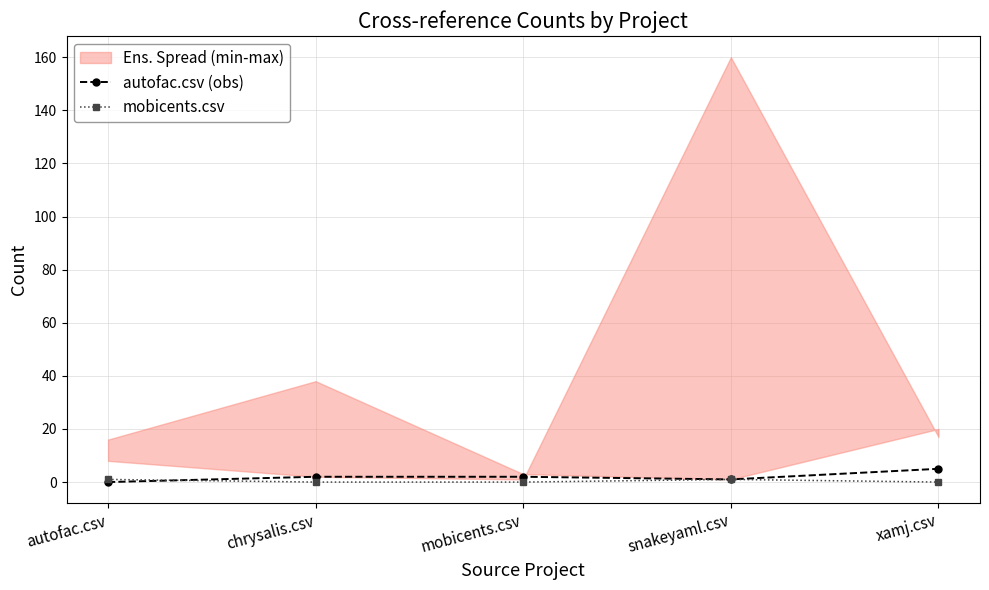

What is the difference between the maximum and minimum values in the autofac.csv (obs) series?

5